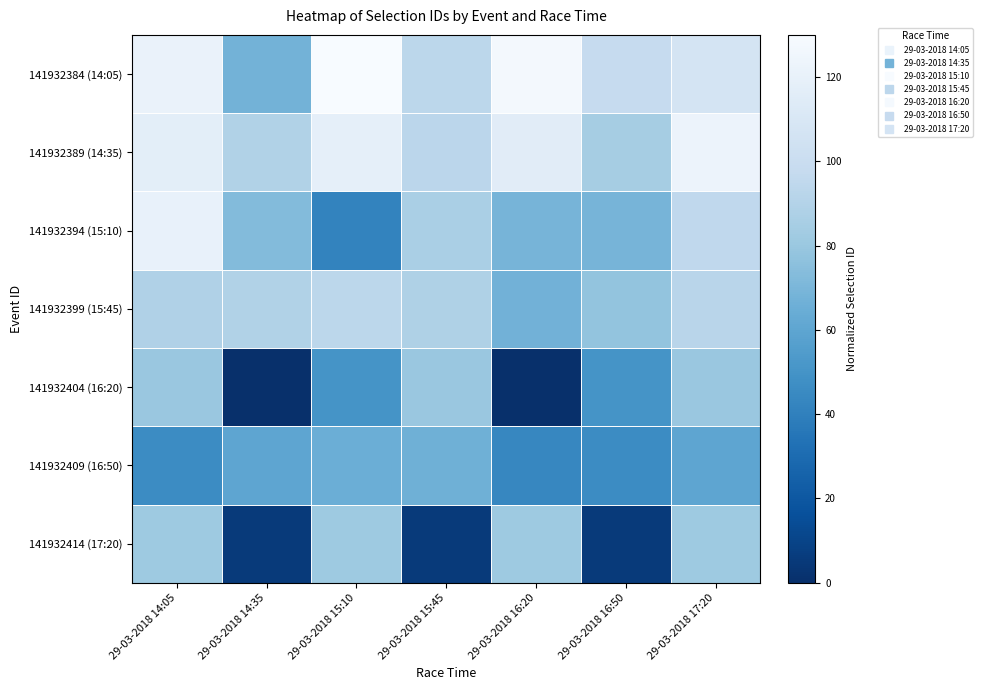

List the series in order of their peak value, lowest first.

141932409 (16:50), 141932404 (16:20), 141932414 (17:20), 141932399 (15:45), 141932394 (15:10), 141932389 (14:35), 141932384 (14:05)